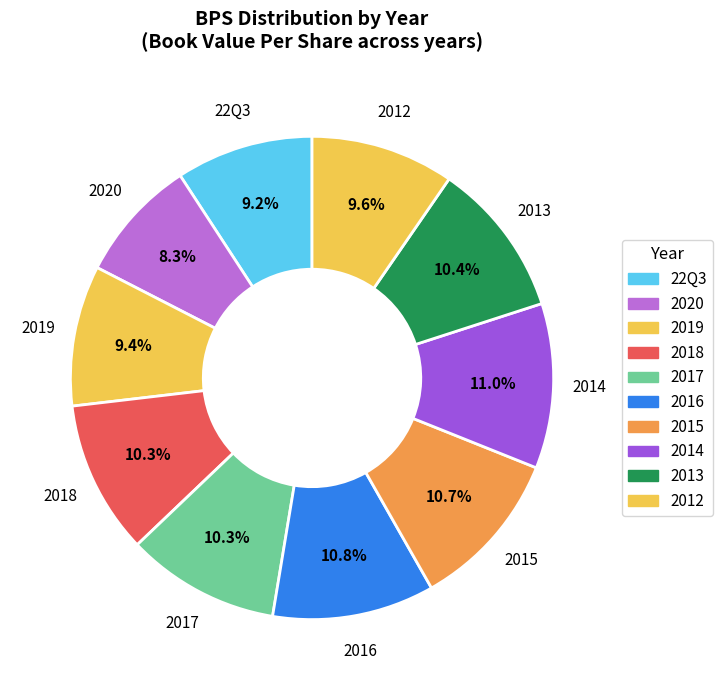

Is it true that 2020 is 8% of the pie?

True